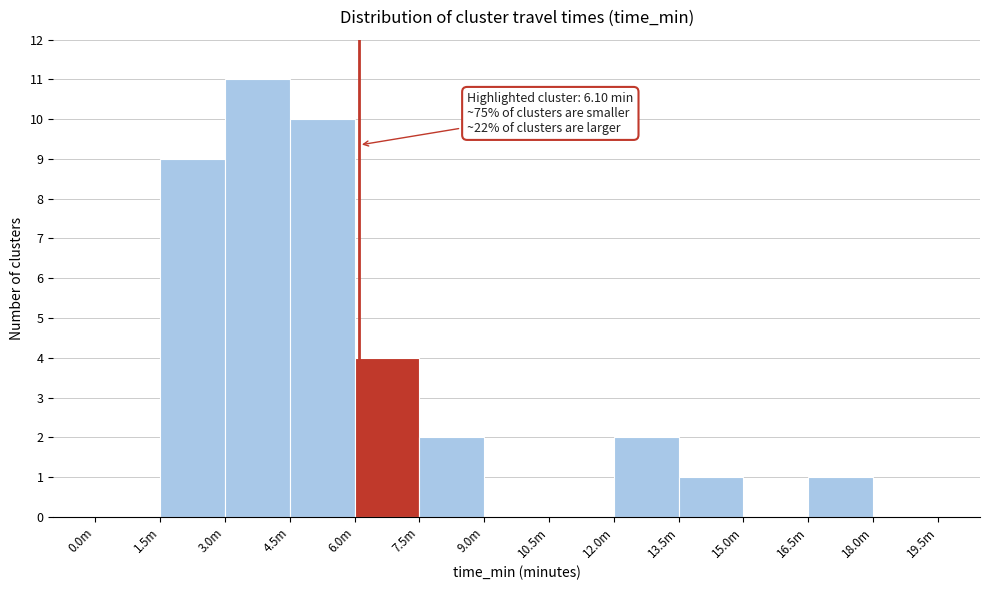

Reading left to right, extract all data points from this chart.

0.0m=0	1.5m=9	3.0m=11	4.5m=10	6.0m=4	7.5m=2	9.0m=0	10.5m=0	12.0m=2	13.5m=1	15.0m=0	16.5m=1	18.0m=0